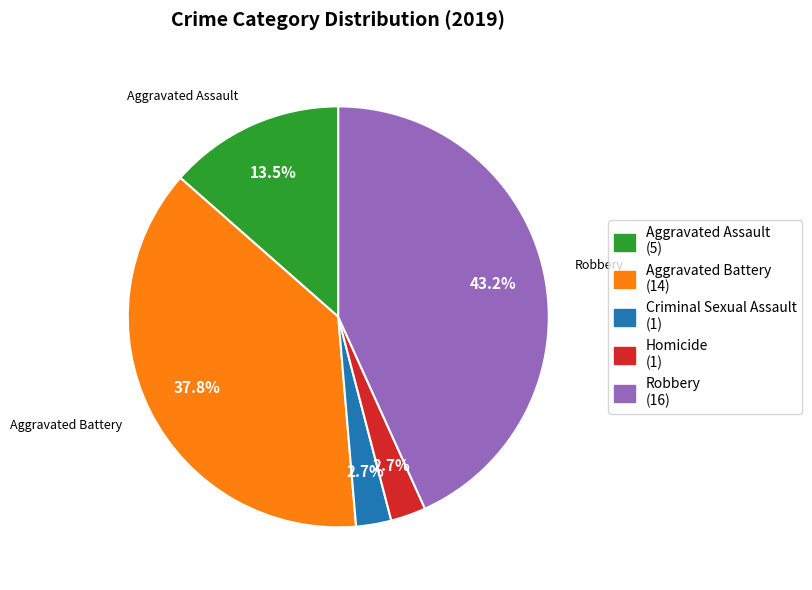

What percentage is the Criminal Sexual Assault slice, to the nearest percent?

3%